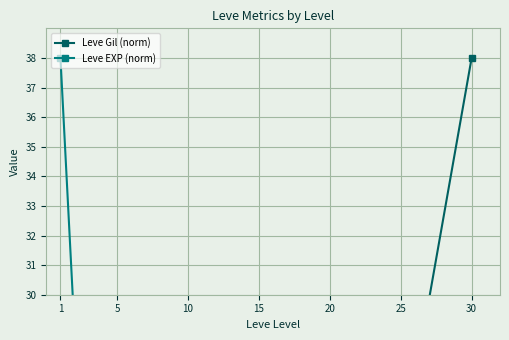

Between 1 and 30, which series saw the biggest shift?

Leve Gil (norm)